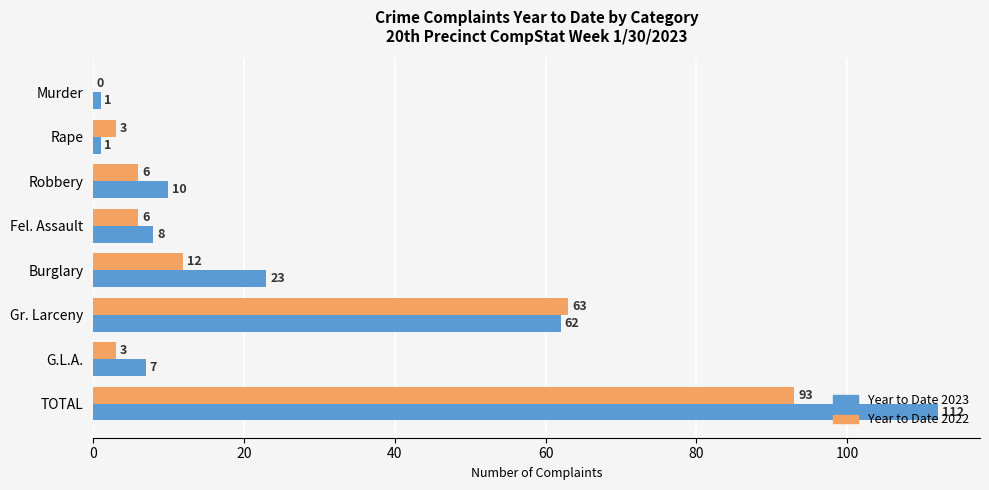

At which label is Year to Date 2023 closest to 56?

Gr. Larceny